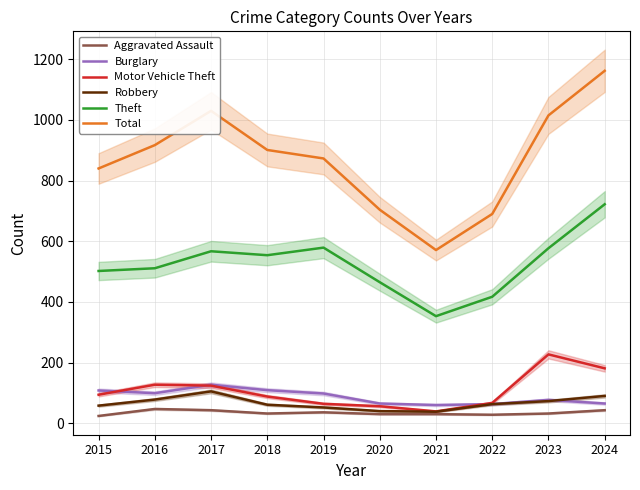

Rank the series by their maximum value, from highest to lowest.

Total, Theft, Motor Vehicle Theft, Burglary, Robbery, Aggravated Assault